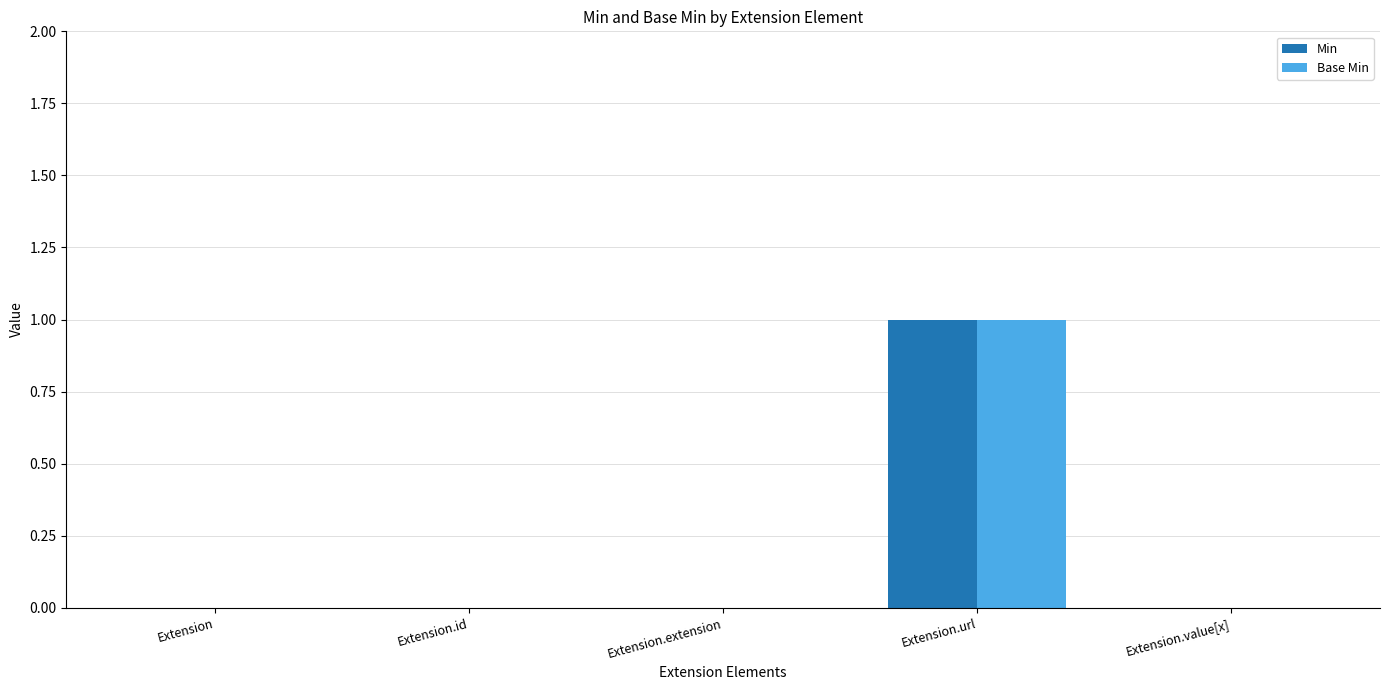

The value of Base Min at Extension.url is 1. True or false?

True